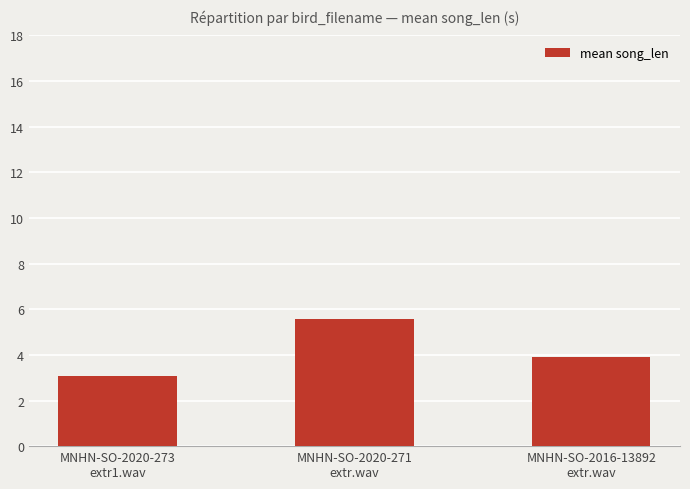

Reading left to right, list all the values displayed in this chart.

3.1	5.6	3.9